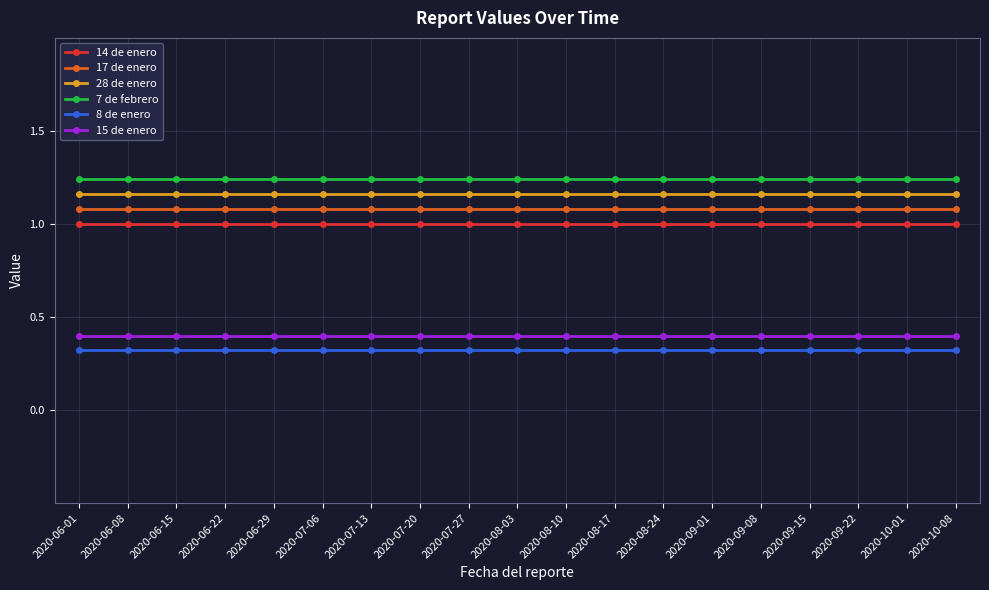

What is the value of the 17 de enero point at the 6th from the left?

1.1